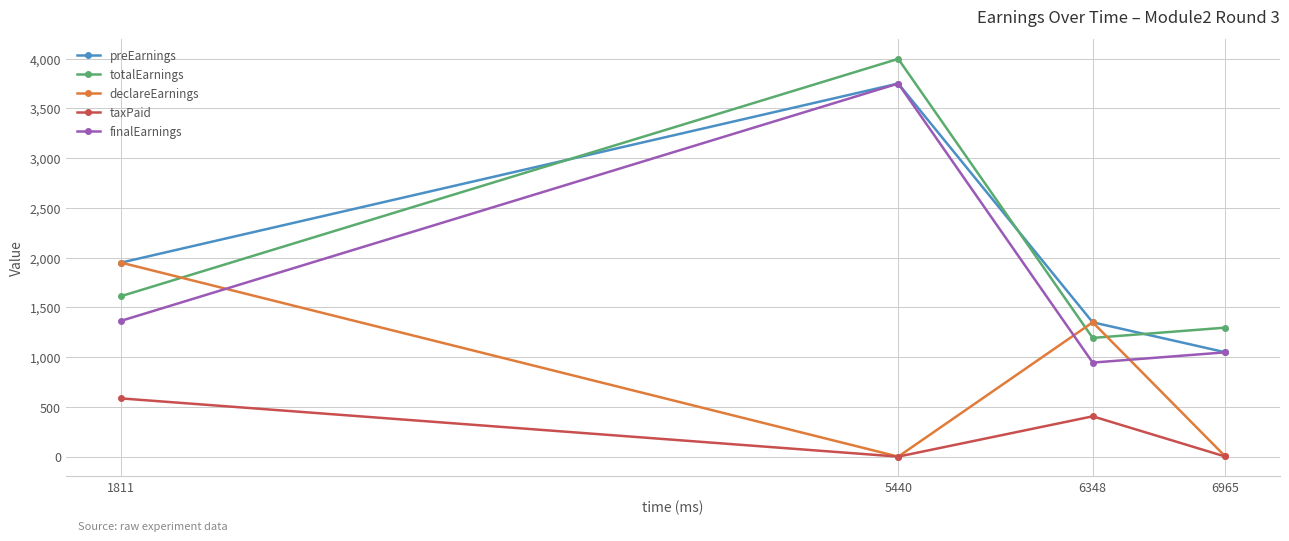

What is the spread (max minus min) of values at 5440?

3998.0